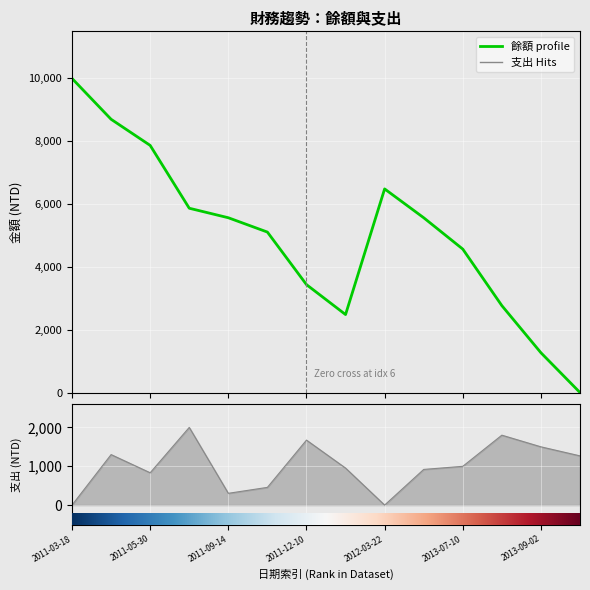

What is the label of the 12th point from the right?

2011-05-30